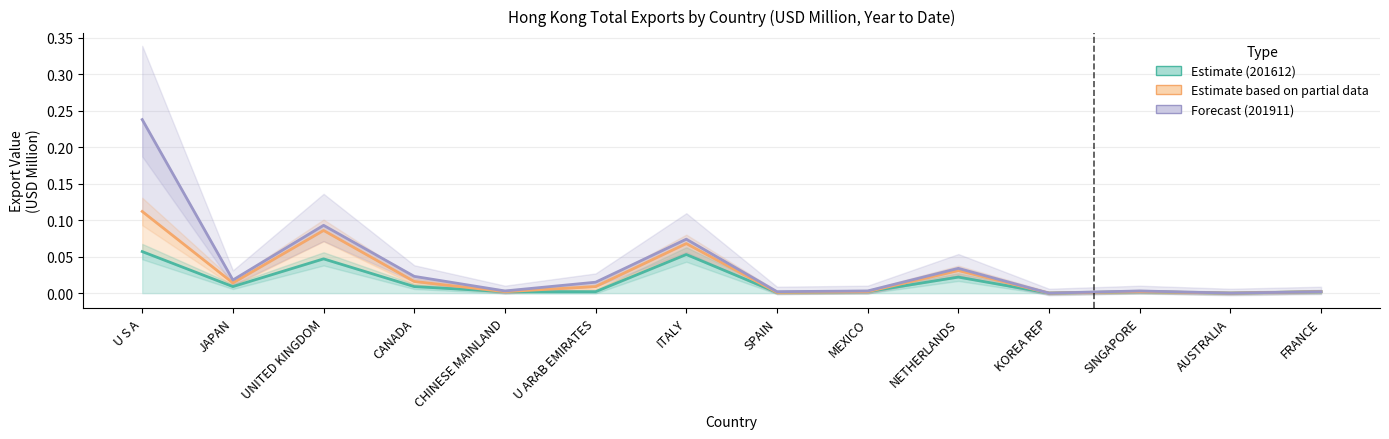

Which series has the largest range (max minus min)?

Forecast (201911)